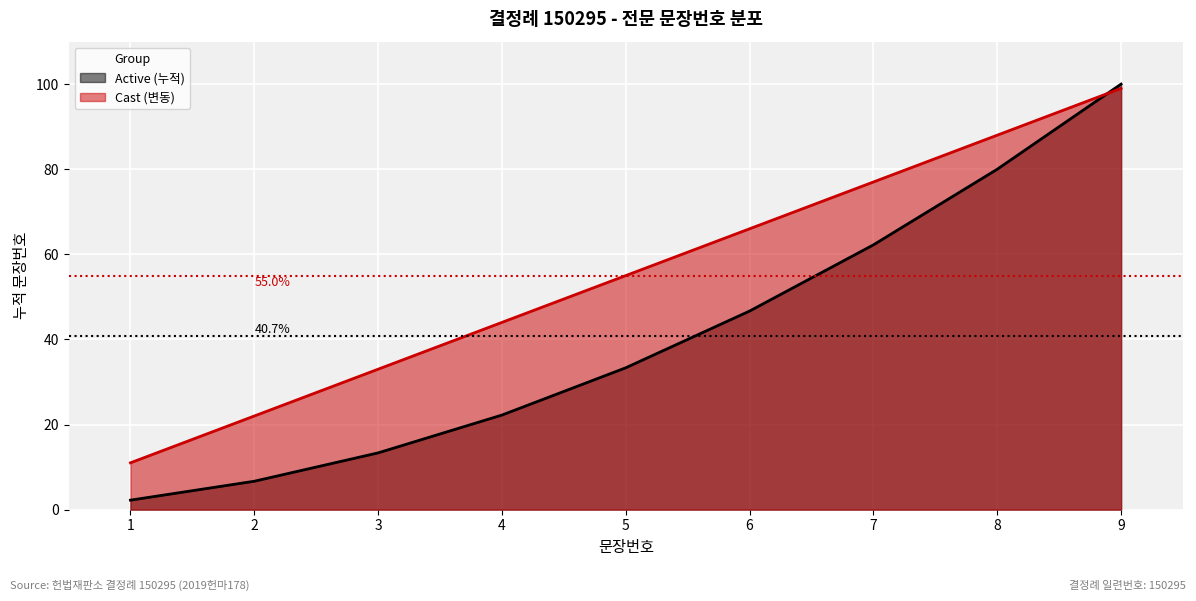

At how many categories does at least one series exceed 14?

8